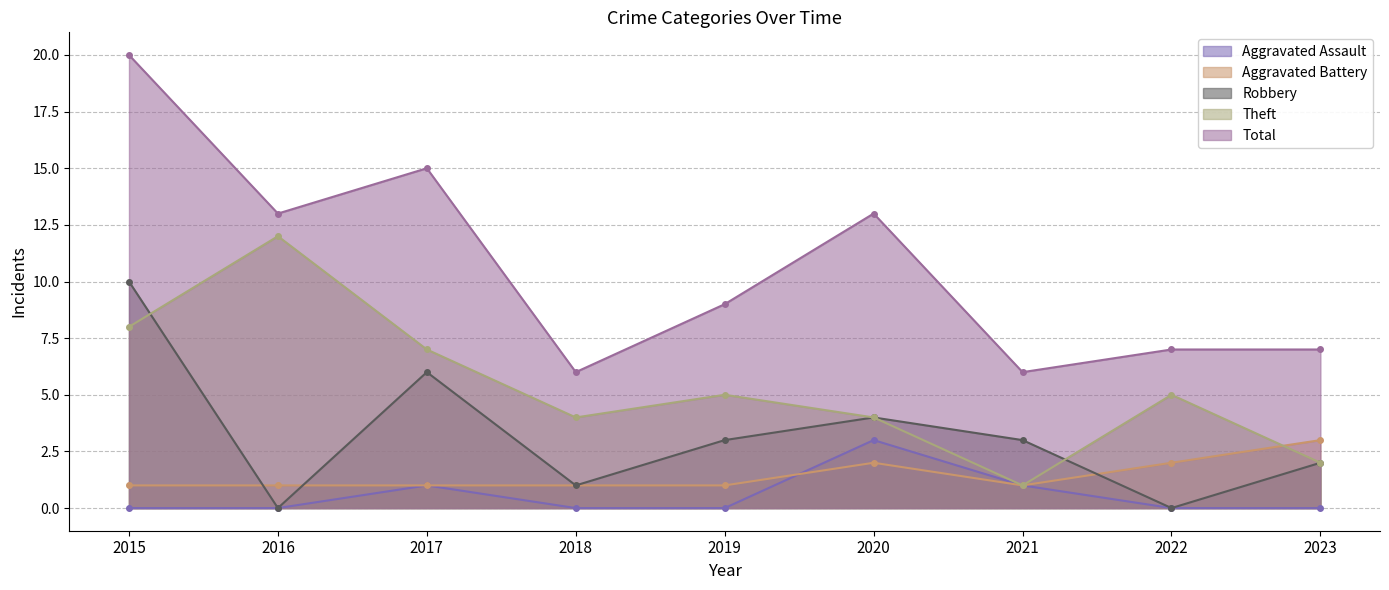

Reading left to right, extract all data points from this chart.

Aggravated Assault: 0	0	1	0	0	3	1	0	0
Aggravated Battery: 1	1	1	1	1	2	1	2	3
Robbery: 10	0	6	1	3	4	3	0	2
Theft: 8	12	7	4	5	4	1	5	2
Total: 20	13	15	6	9	13	6	7	7